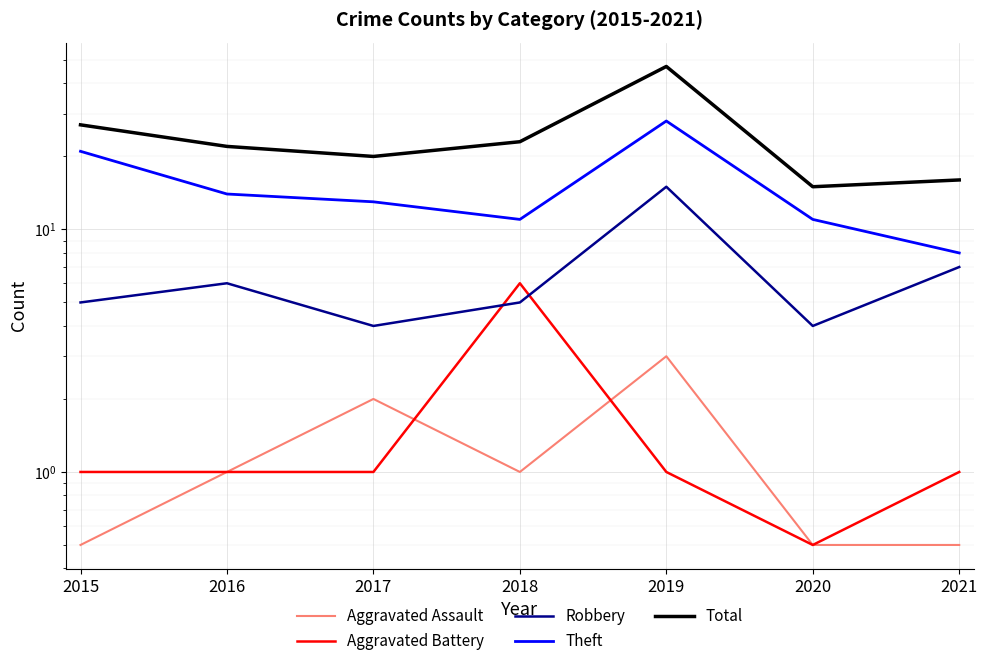

How many interior local peaks does the Total series have?

1